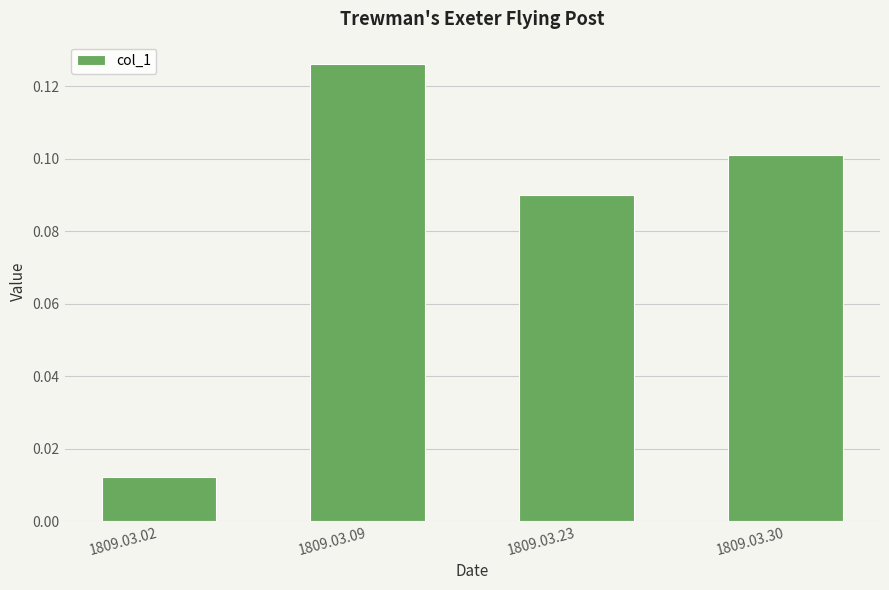

What is the sum of all values?

0.3